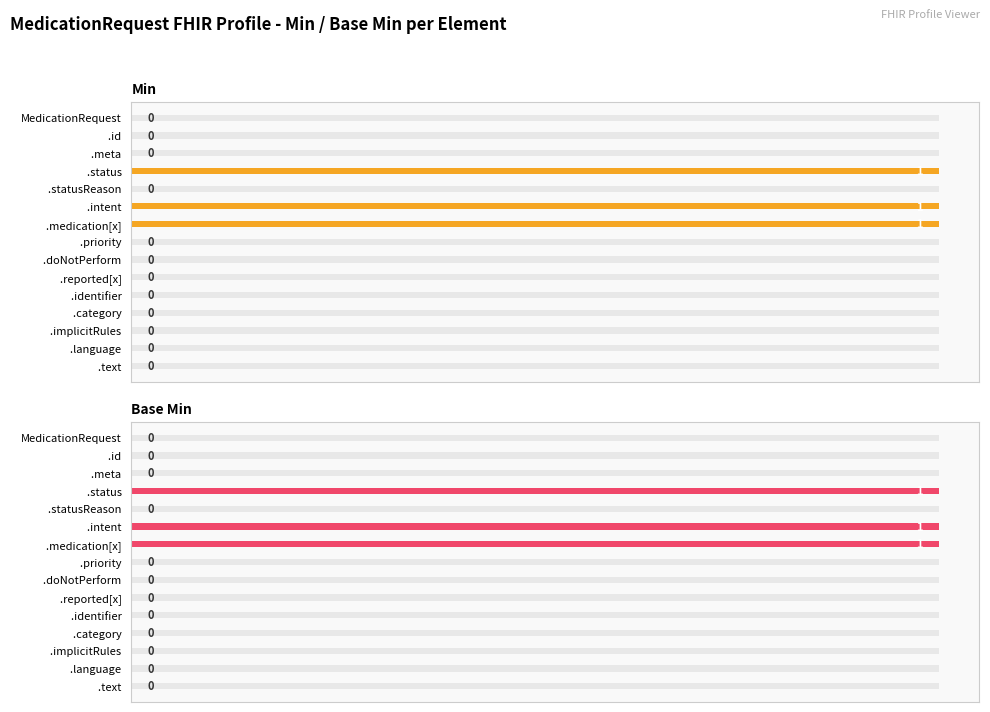

How many bars are there in total?

30